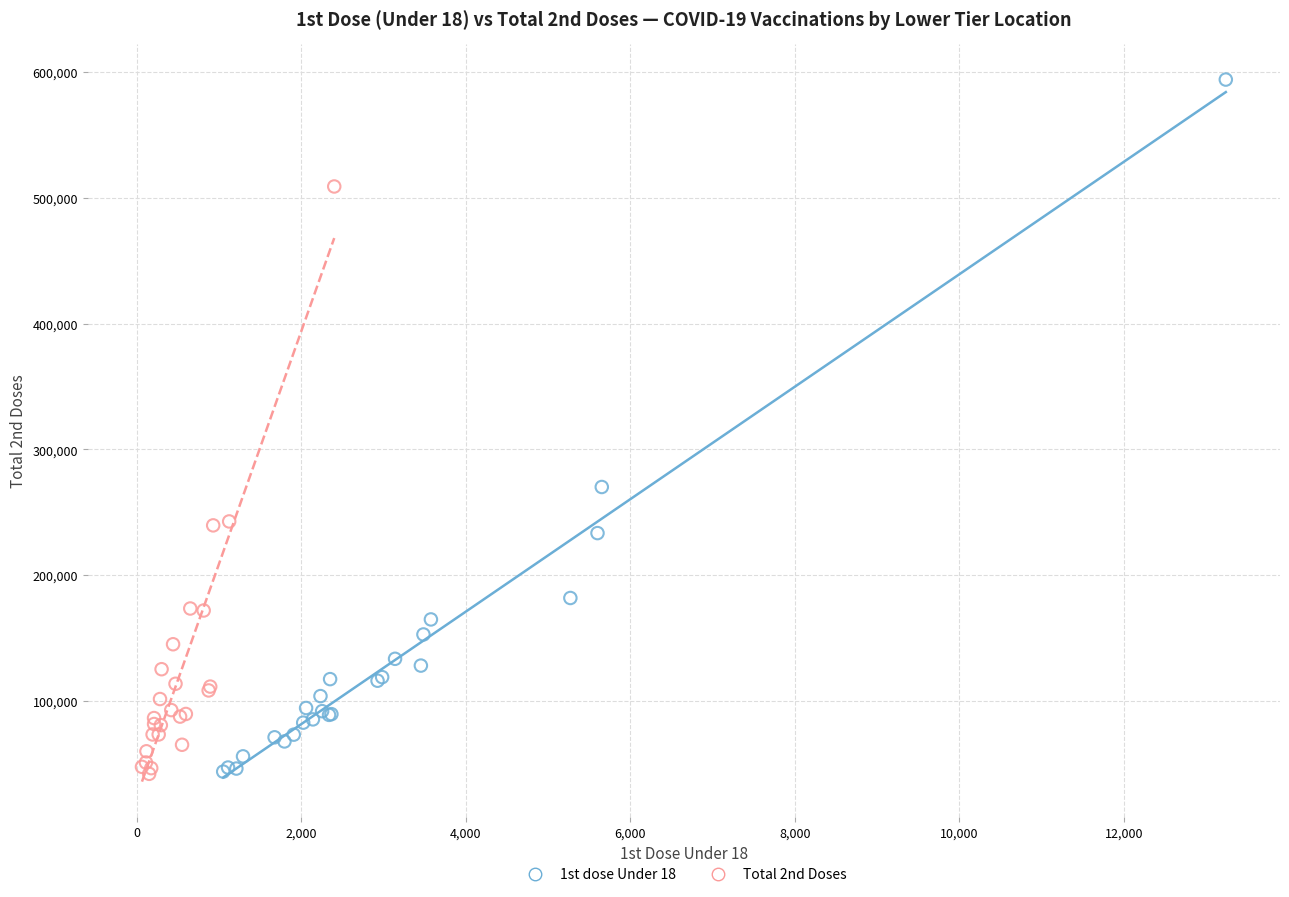

Which series has the widest spread of Y values?

1st dose Under 18